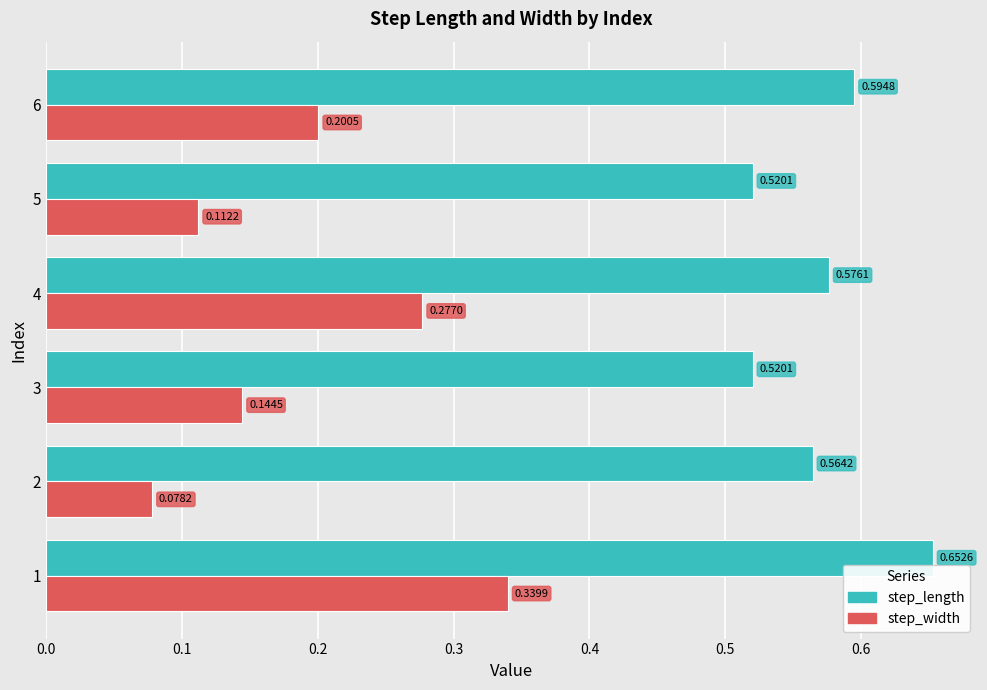

List the series in order of their overall mean, highest first.

step_length, step_width